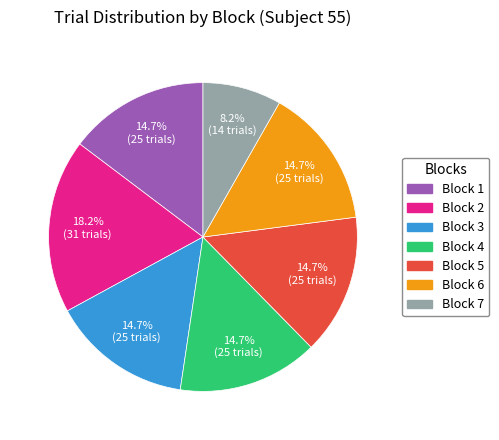

Is there any slice that represents more than half of the pie?

No